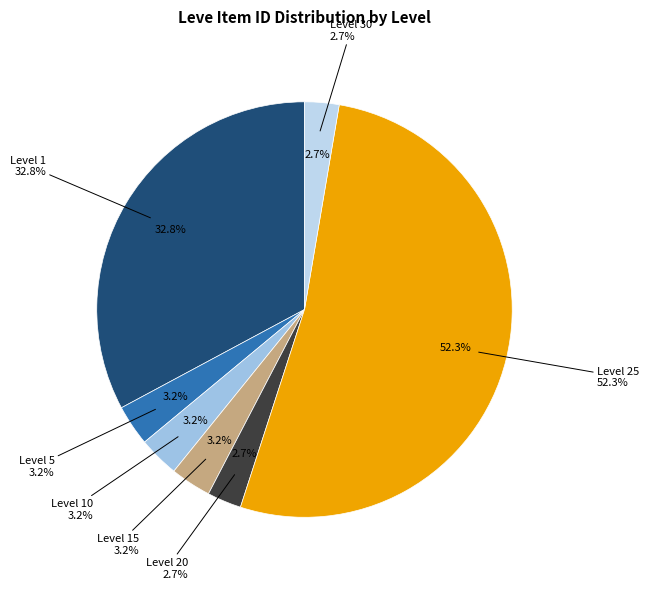

What percentage is the 1 slice, to the nearest percent?

33%